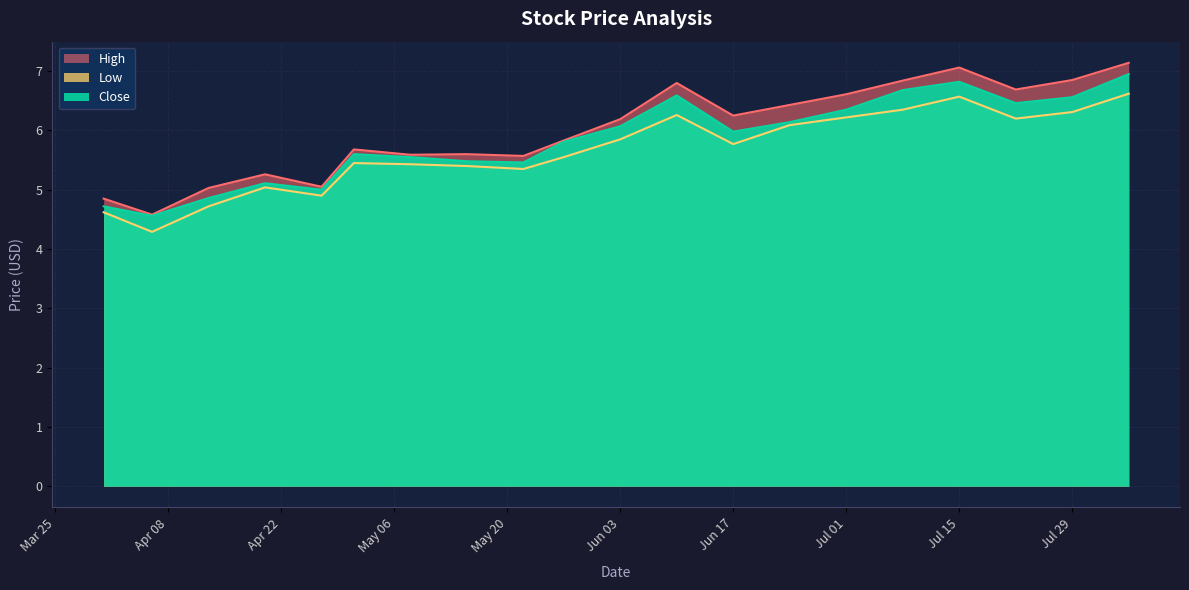

What is the difference between the second highest and minimum values in the High series?

2.5